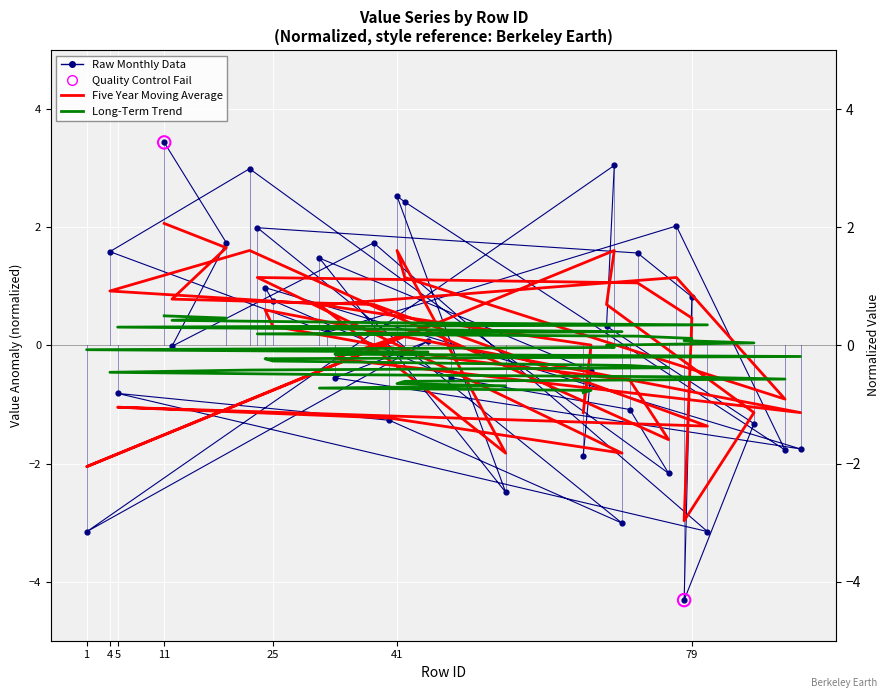

Is the value of Long-Term Trend at 42 greater than the value of Raw Monthly Data at 87?

Yes